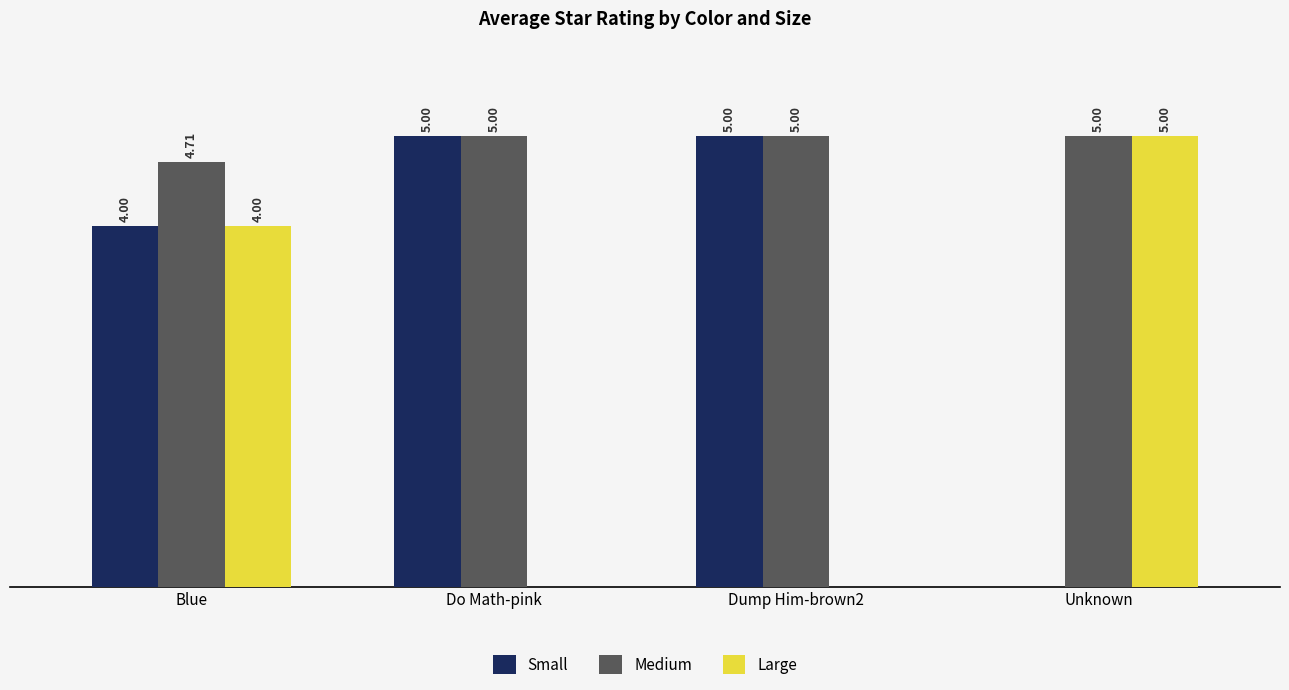

Which series changed the most between Blue and Dump Him-brown2?

Large